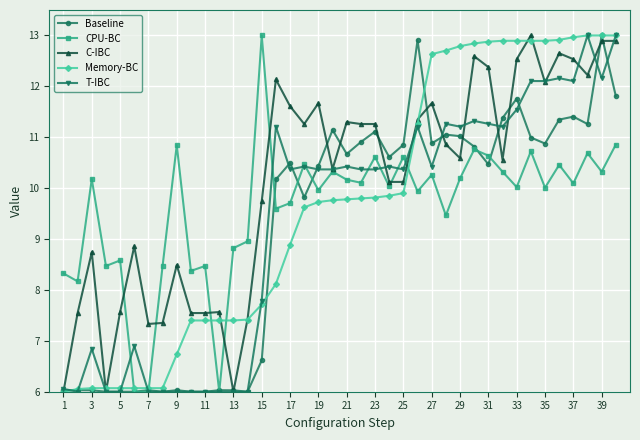

What is the value of the CPU-BC point at the 18th from the left?

10.5